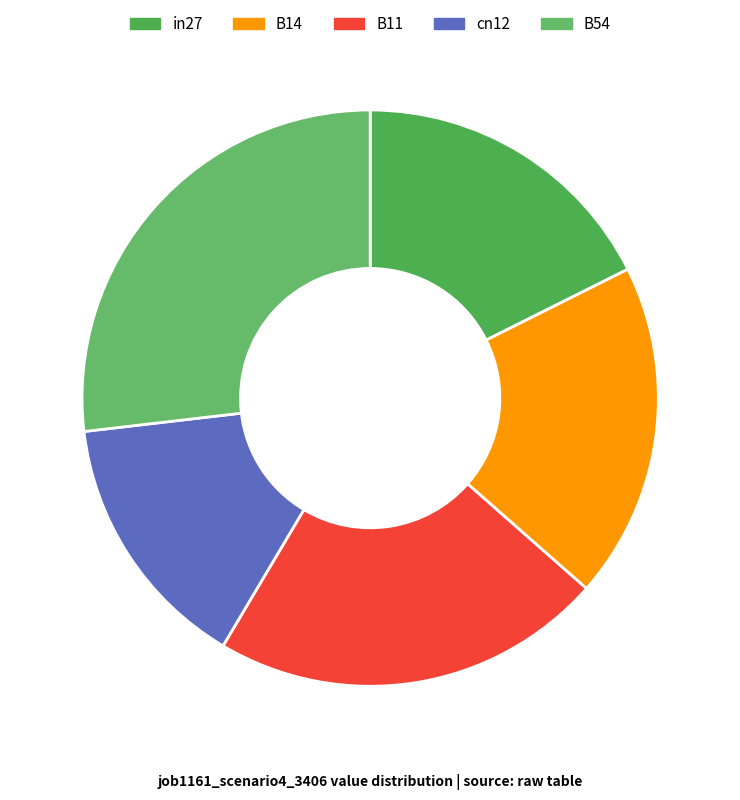

Count the number of slices in the pie.

5